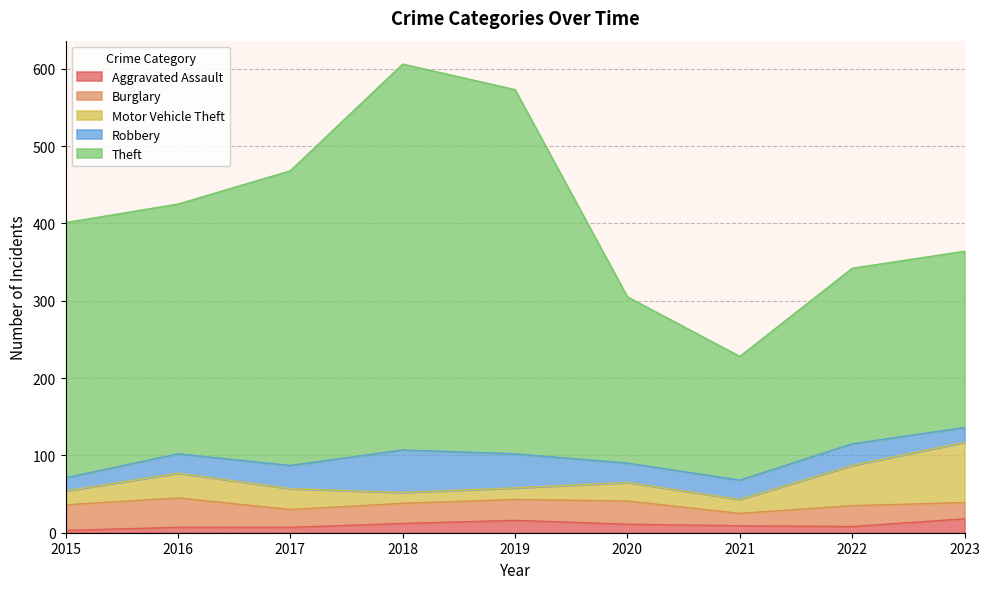

True or false: Burglary has more than 2 points higher than both neighbors.

True